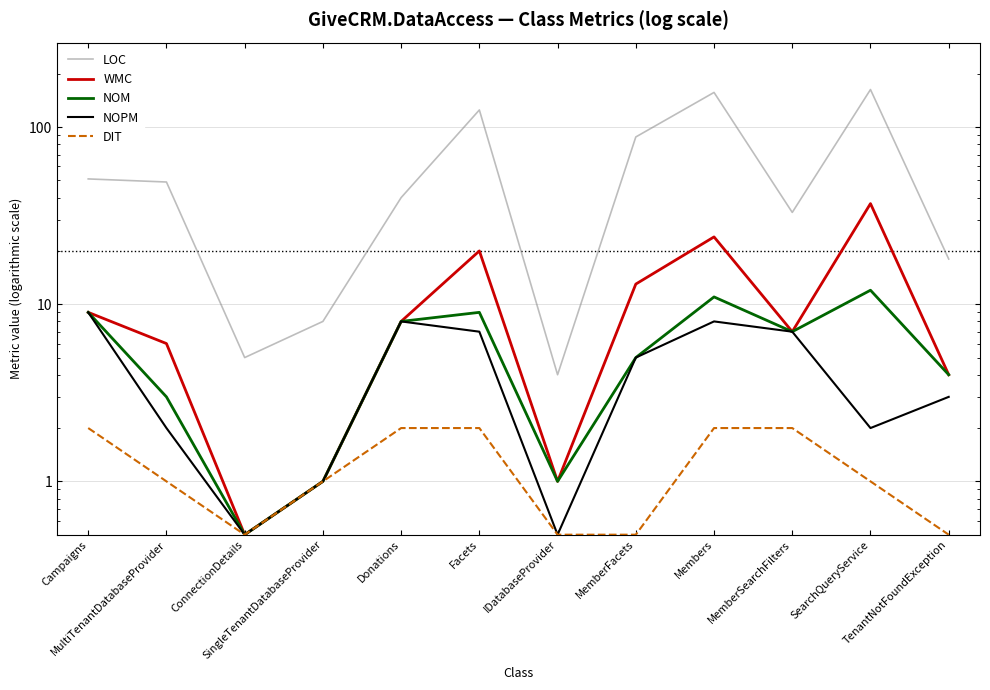

Reading left to right, what are all the values shown in this chart?

LOC: 51.0	49.0	5.0	8.0	40.0	125.0	4.0	88.0	157.0	33.0	163.0	18.0
WMC: 9.0	6.0	0.5	1.0	8.0	20.0	1.0	13.0	24.0	7.0	37.0	4.0
NOM: 9.0	3.0	0.5	1.0	8.0	9.0	1.0	5.0	11.0	7.0	12.0	4.0
NOPM: 9.0	2.0	0.5	1.0	8.0	7.0	0.5	5.0	8.0	7.0	2.0	3.0
DIT: 2.0	1.0	0.5	1.0	2.0	2.0	0.5	0.5	2.0	2.0	1.0	0.5